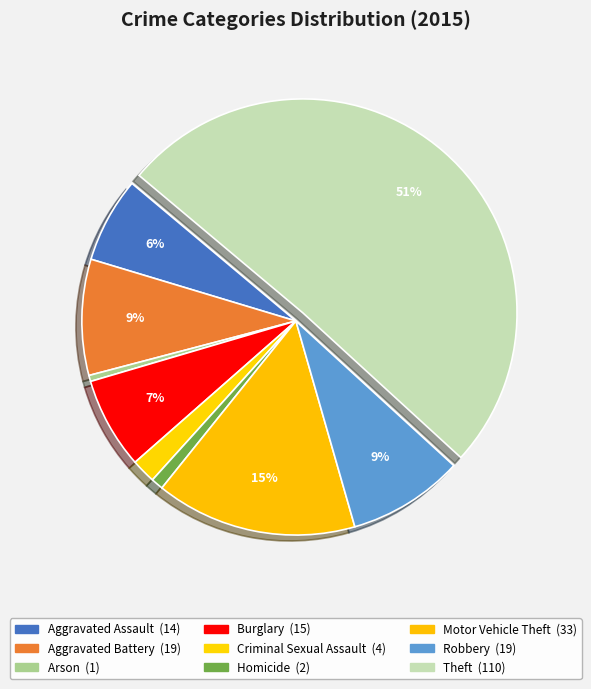

Is it true that Motor Vehicle Theft is 15% of the pie?

True